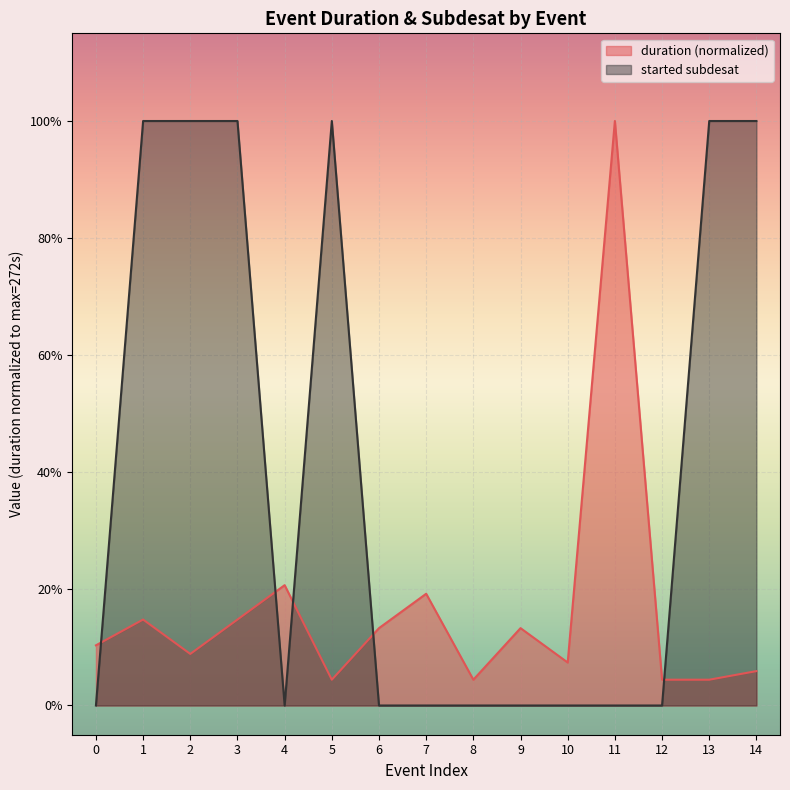

Which has a higher value, 4 or 9?

4